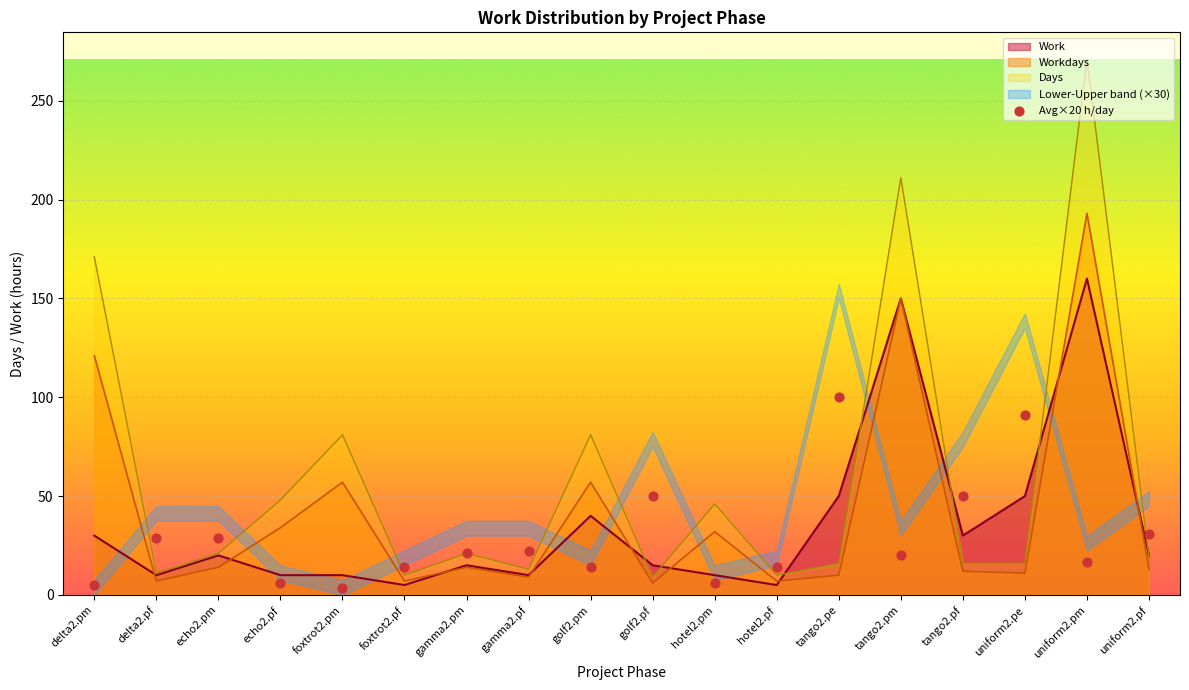

Which has a higher value, gamma2.pf or uniform2.pe?

uniform2.pe